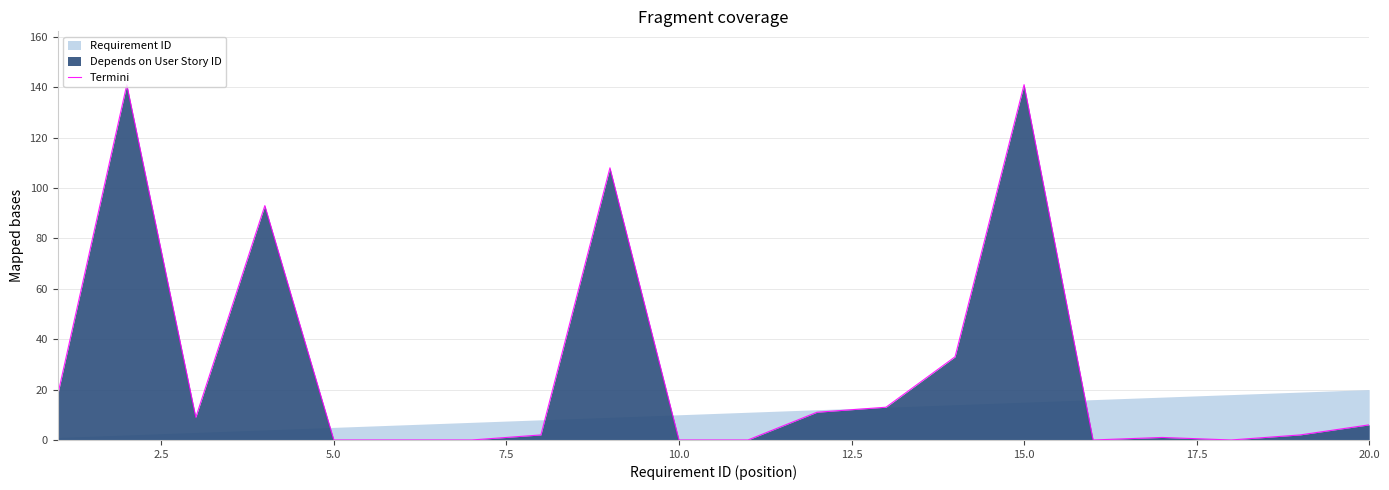

Is it true that Termini equals -50 at 5.0?

False